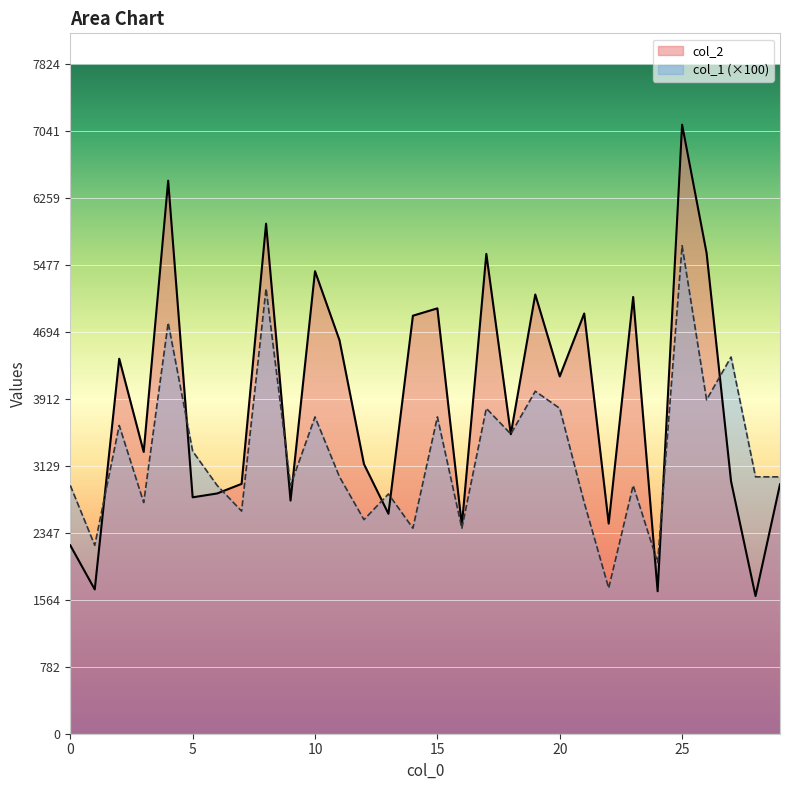

Which series has the largest total across all categories?

col_2